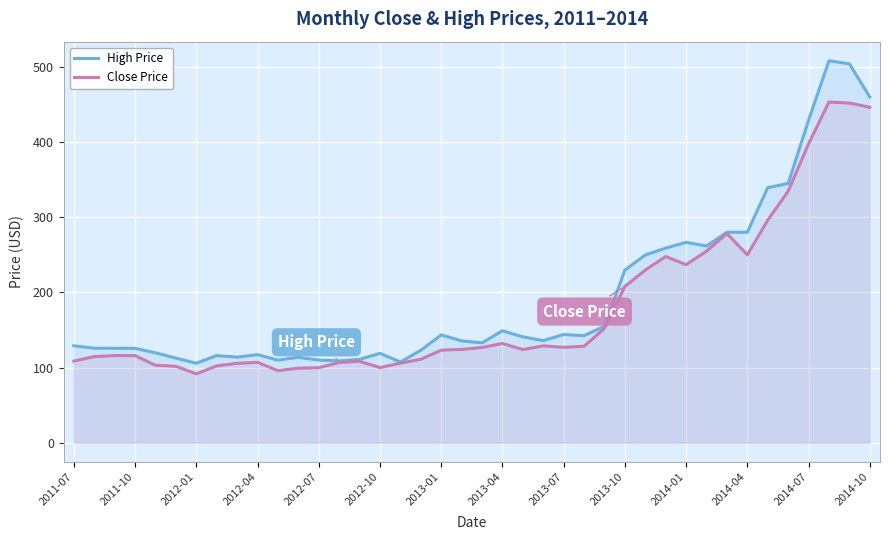

What is the difference between the second highest and second lowest values in the High Price series?

396.7